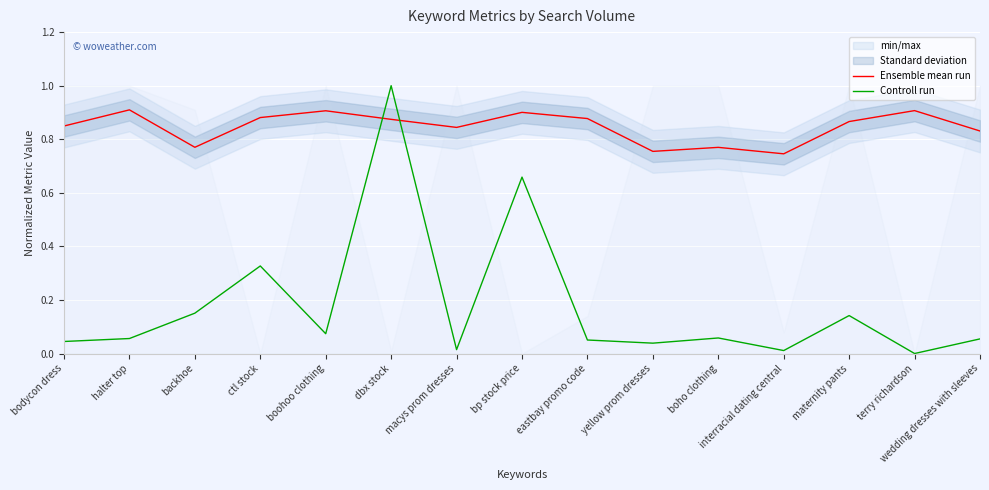

Reading left to right, transcribe all the data shown in this chart.

Ensemble mean run: 0.8	0.9	0.8	0.9	0.9	0.9	0.8	0.9	0.9	0.8	0.8	0.7	0.9	0.9	0.8
Controll run: 0.0	0.1	0.2	0.3	0.1	1.0	0.0	0.7	0.1	0.0	0.1	0.0	0.1	0.0	0.1